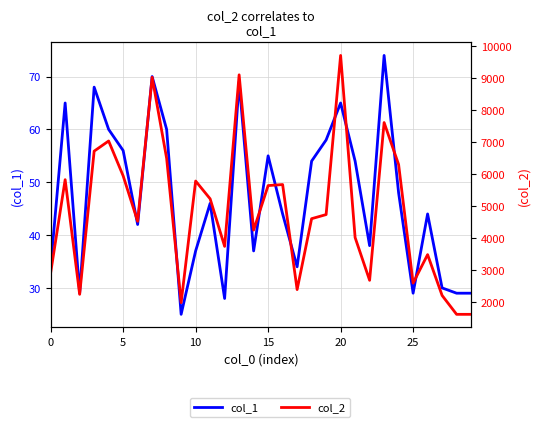

What is the average value of the col_2 series?

4858